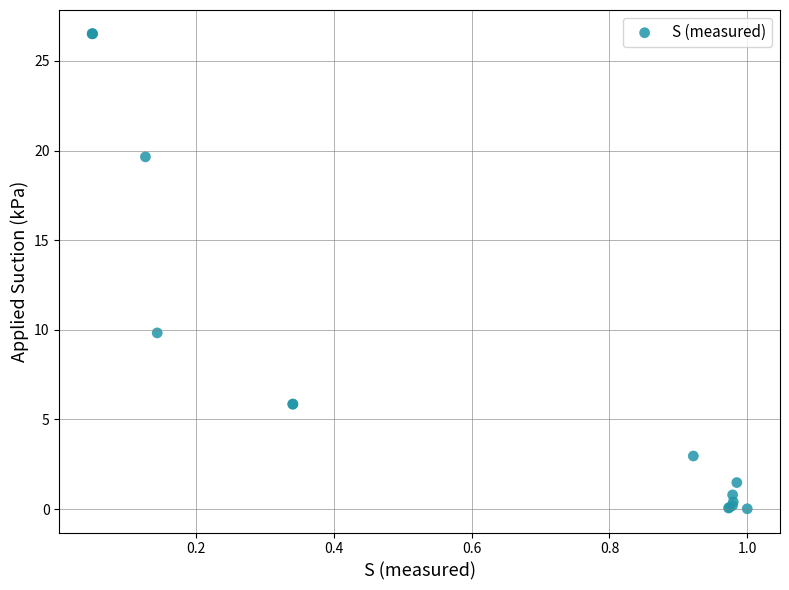

What Y value in the scatter plot is closest to 13?

9.8